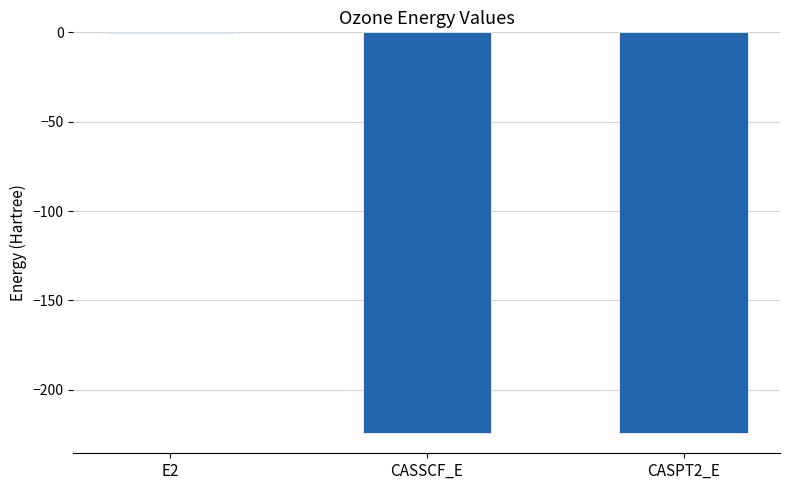

What is the difference between the values at CASSCF_E and E2?

224.2